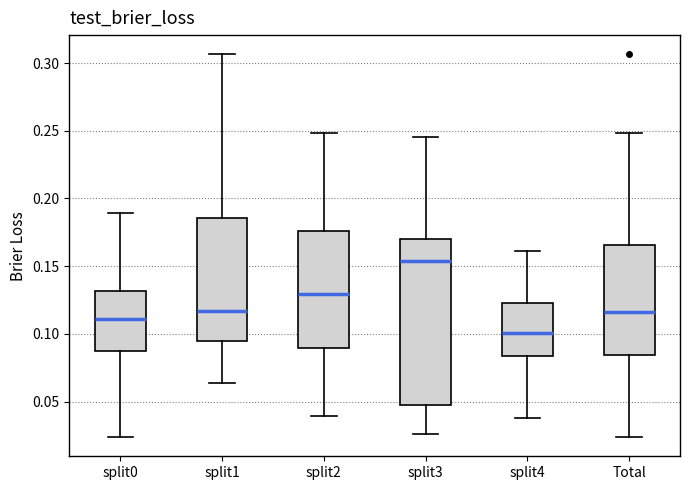

Reading left to right, read every box against the y-axis: the position of its median line, the range the box covers, and the ends of its whiskers. The values are not printed on the chart, so give them approximately, as read against the axis.

split0: median 0.110, box 0.085 to 0.130, whiskers 0.025 to 0.190
split1: median 0.115, box 0.095 to 0.185, whiskers 0.065 to 0.305
split2: median 0.130, box 0.090 to 0.175, whiskers 0.040 to 0.250
split3: median 0.155, box 0.050 to 0.170, whiskers 0.025 to 0.245
split4: median 0.100, box 0.085 to 0.125, whiskers 0.040 to 0.160
Total: median 0.115, box 0.085 to 0.165, whiskers 0.025 to 0.250